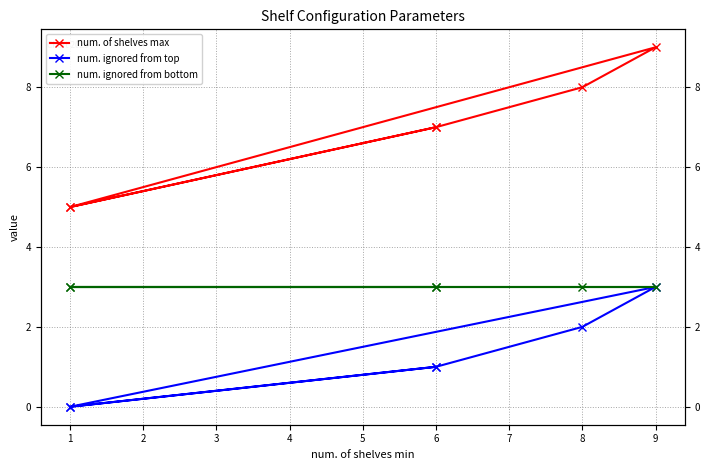

In num. ignored from top, how many points are higher than both neighbors (excluding endpoints)?

1